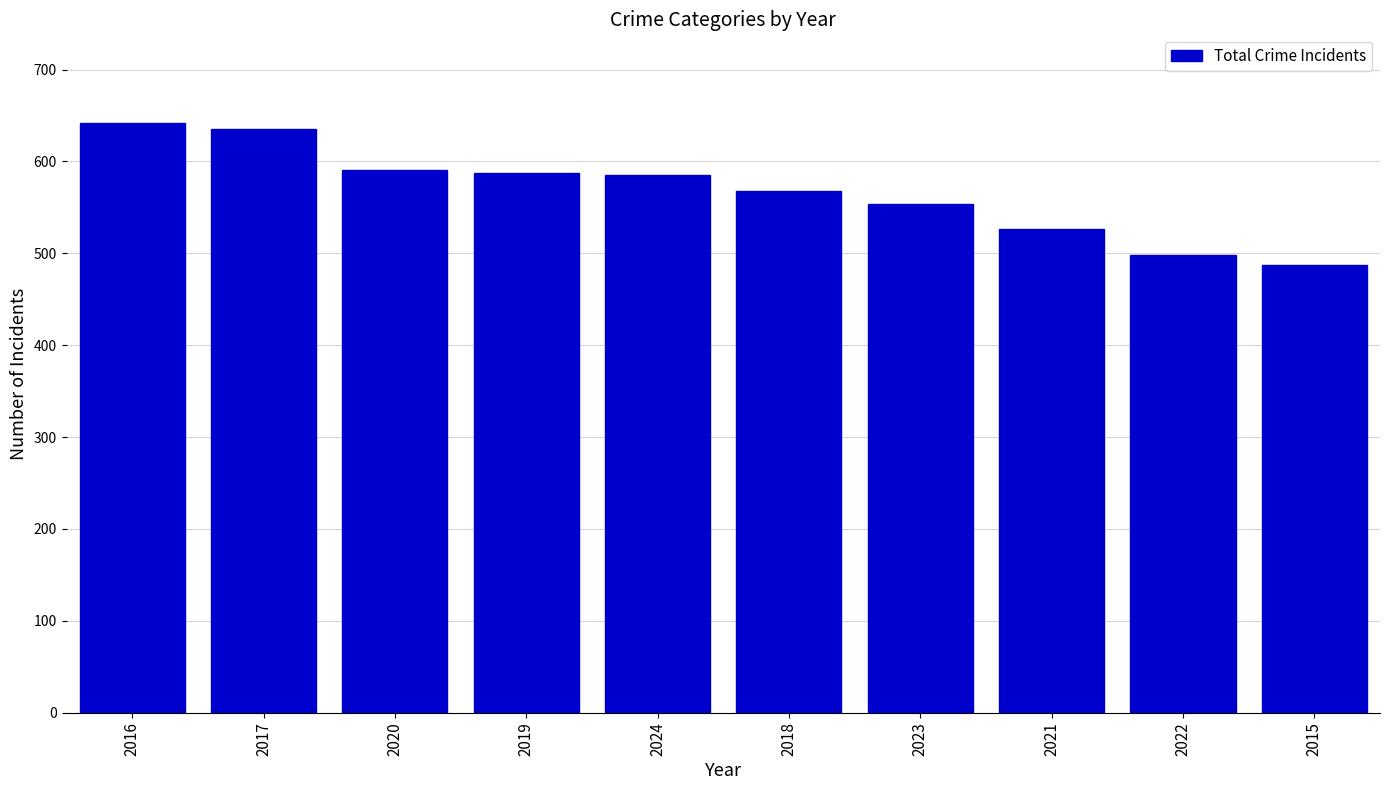

What is the label of the 1st bar from the right?

2015